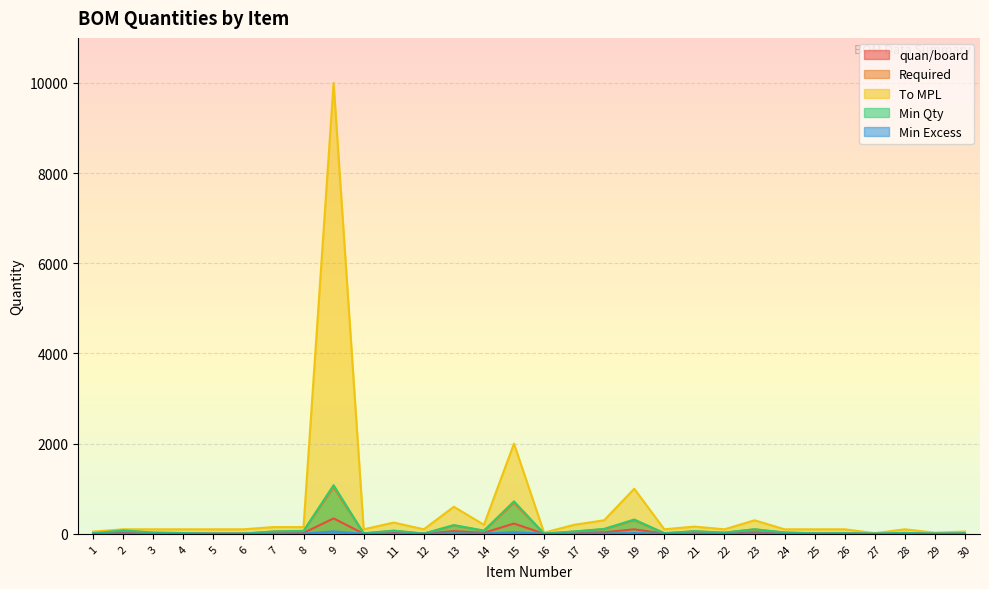

What is the minimum value shown in the chart?

1